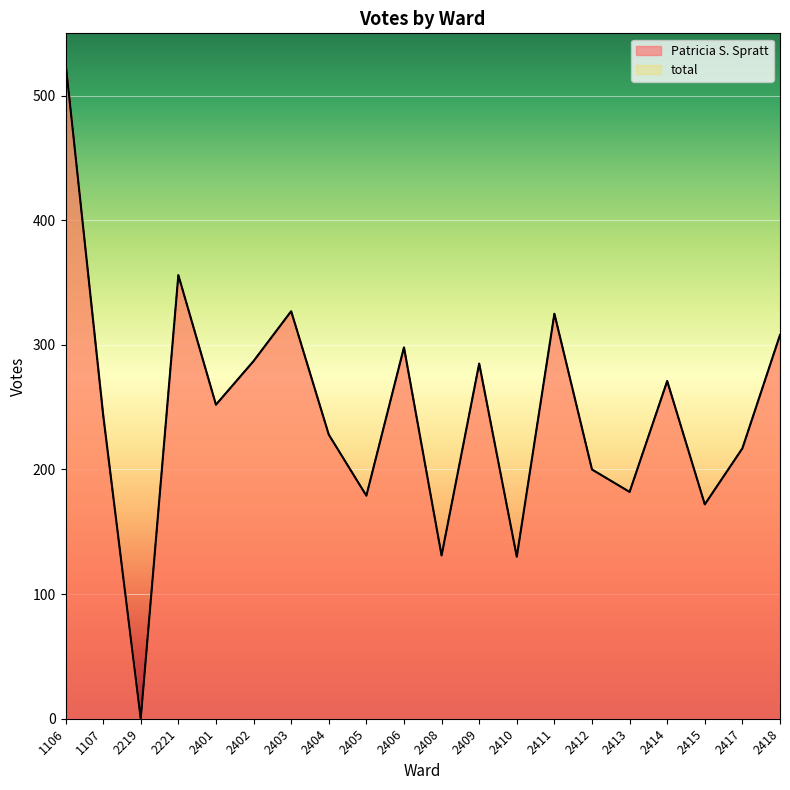

Which series has the largest total across all categories?

Patricia S. Spratt